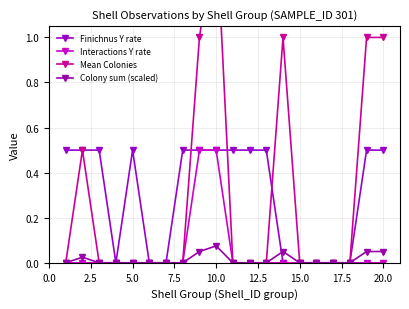

What is the maximum value for Mean Colonies?

1.5